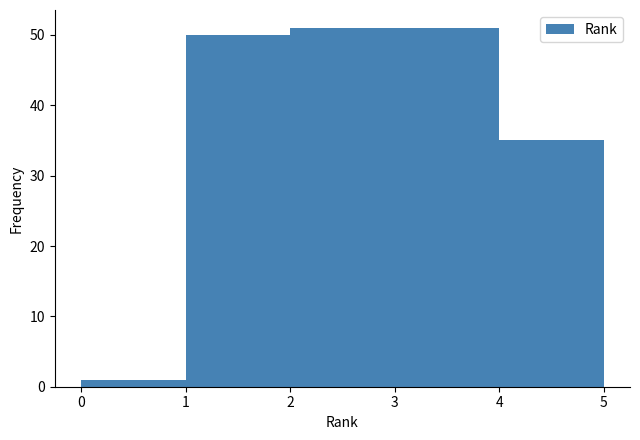

Reading left to right, transcribe this chart: for each bar, give the range it covers on the x-axis and its height. The values are not printed on the chart, so give them approximately, as read against the axis.

0 to 1: 1
1 to 2: 50
2 to 3: 51
3 to 4: 51
4 to 5: 35